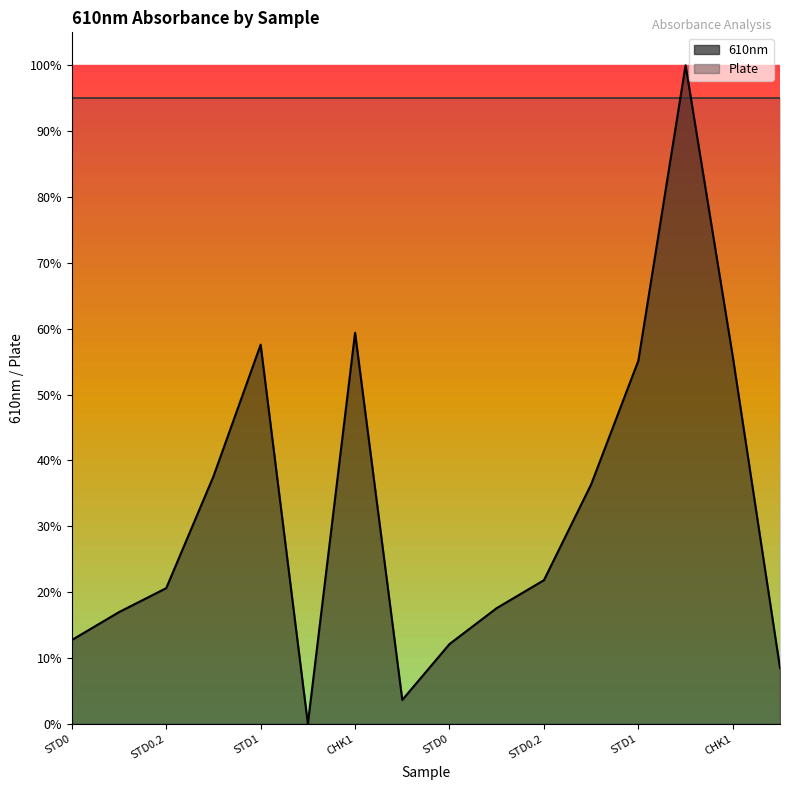

What is the value of the 12th point from the left?

0.4